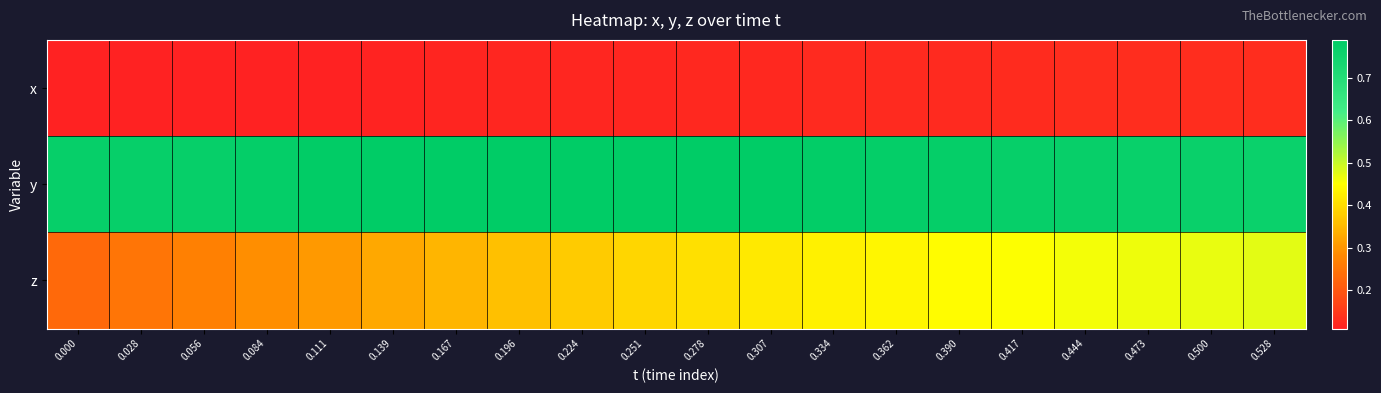

Reading left to right, transcribe all the data shown in this chart.

x: 0.000=0.1	0.028=0.1	0.056=0.1	0.084=0.1	0.111=0.1	0.139=0.1	0.167=0.1	0.196=0.1	0.224=0.1	0.251=0.1	0.278=0.1	0.307=0.1	0.334=0.1	0.362=0.1	0.390=0.1	0.417=0.1	0.444=0.1	0.473=0.1	0.500=0.1	0.528=0.1
y: 0.000=0.8	0.028=0.8	0.056=0.8	0.084=0.8	0.111=0.8	0.139=0.8	0.167=0.8	0.196=0.8	0.224=0.8	0.251=0.8	0.278=0.8	0.307=0.8	0.334=0.8	0.362=0.8	0.390=0.8	0.417=0.8	0.444=0.8	0.473=0.8	0.500=0.8	0.528=0.8
z: 0.000=0.2	0.028=0.2	0.056=0.3	0.084=0.3	0.111=0.3	0.139=0.3	0.167=0.3	0.196=0.4	0.224=0.4	0.251=0.4	0.278=0.4	0.307=0.4	0.334=0.4	0.362=0.4	0.390=0.4	0.417=0.5	0.444=0.5	0.473=0.5	0.500=0.5	0.528=0.5